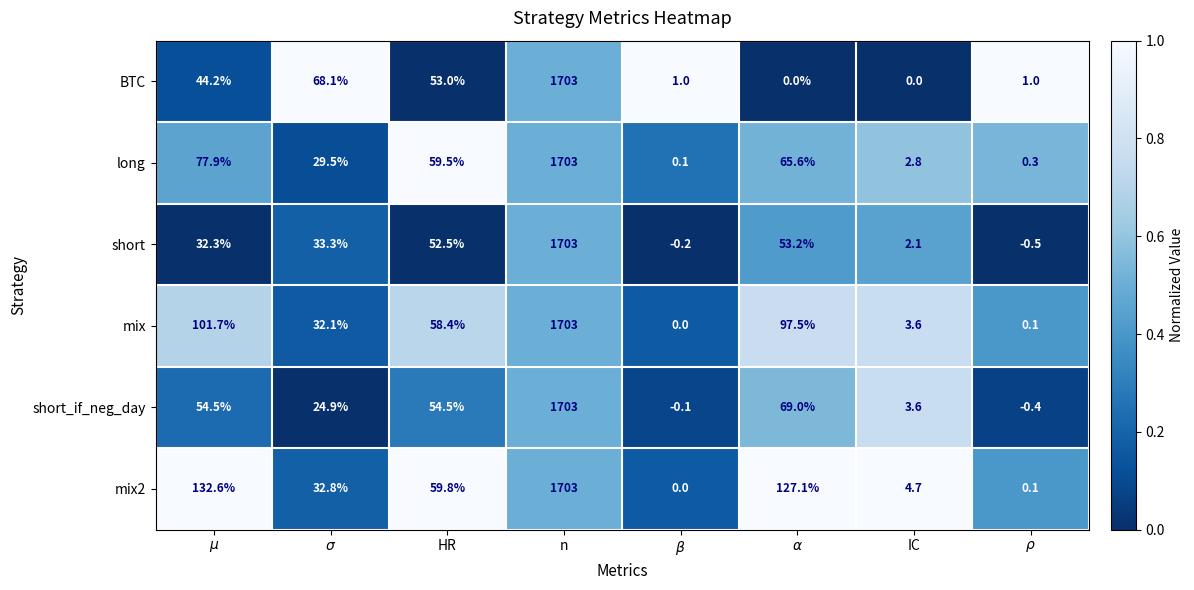

Is it true that mix equals 97.8 at HR?

False